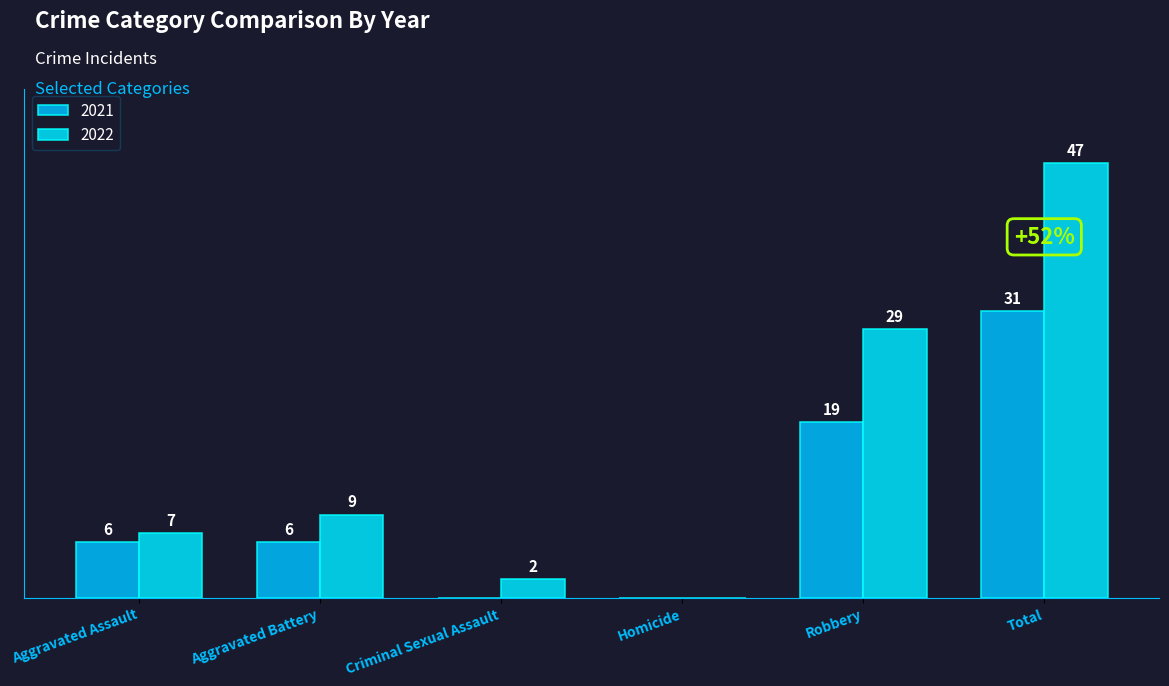

True or false: 2022 has a value of 7 at Aggravated Assault.

True